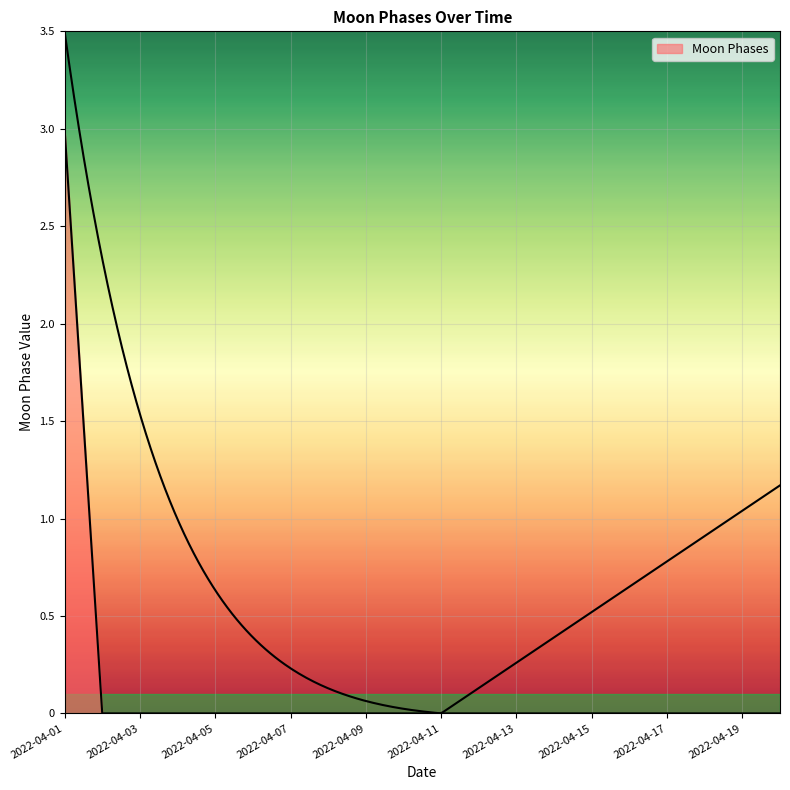

The chart shows a value of 0 at 2022-04-15. True or false?

True